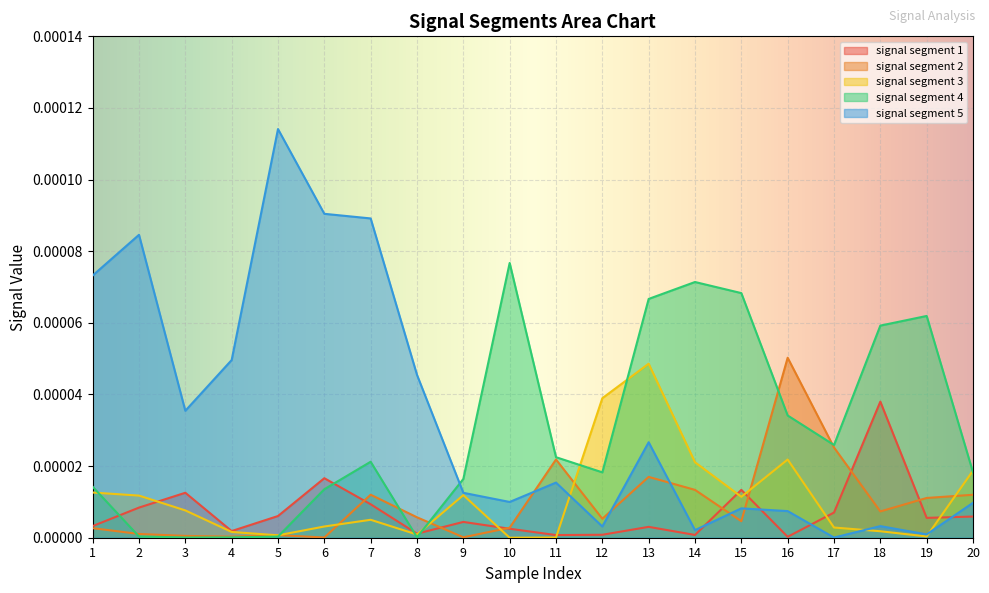

Is it true that signal segment 5 equals 0.0 at 16?

False